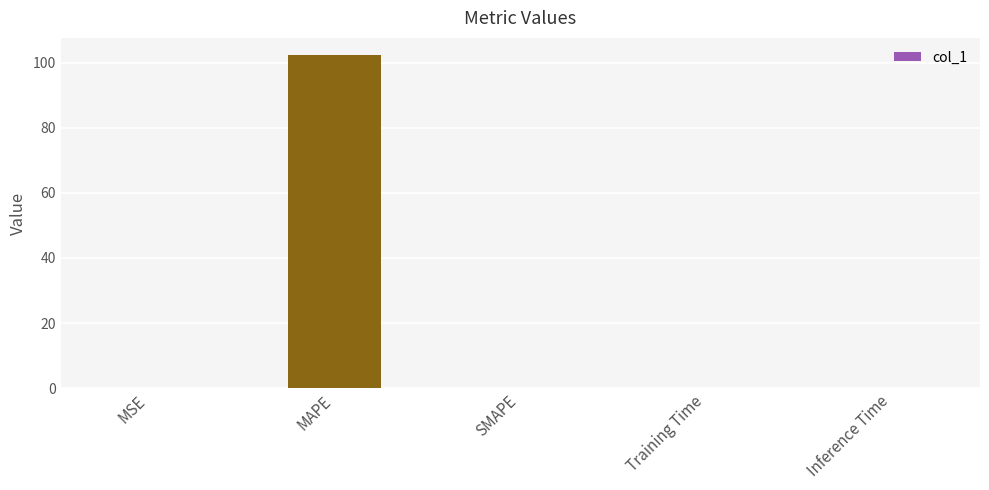

At which category does the chart reach its peak across all series?

MAPE